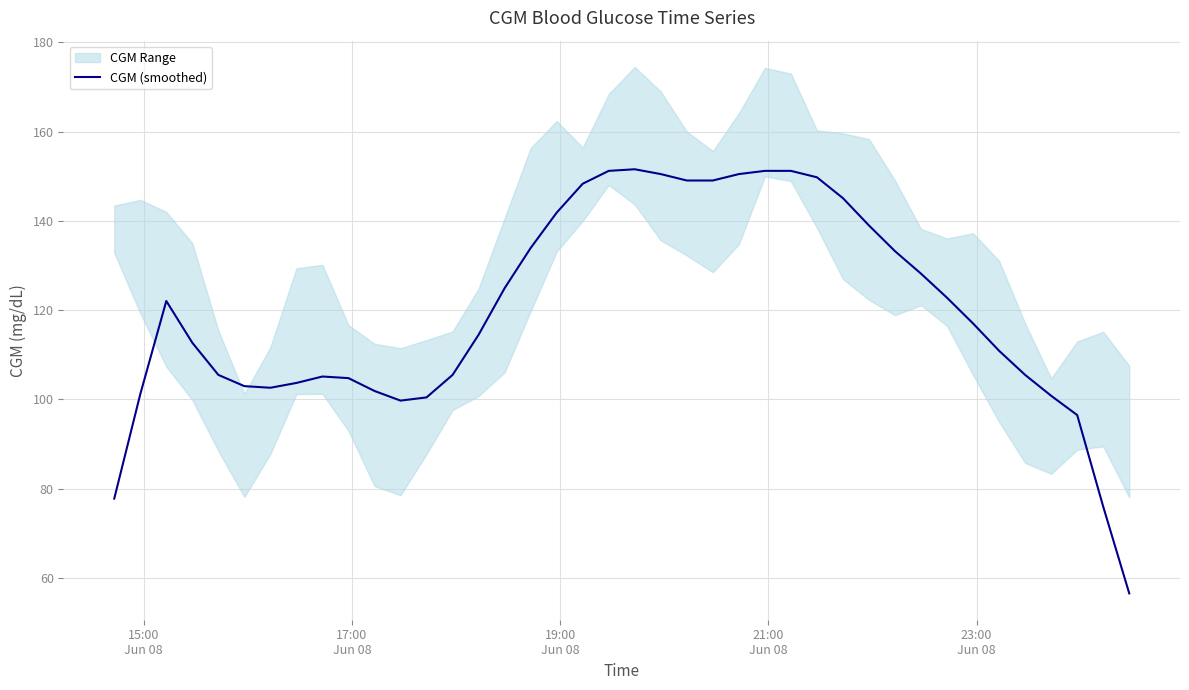

What is the highest value of the CGM (smoothed) series?

151.6